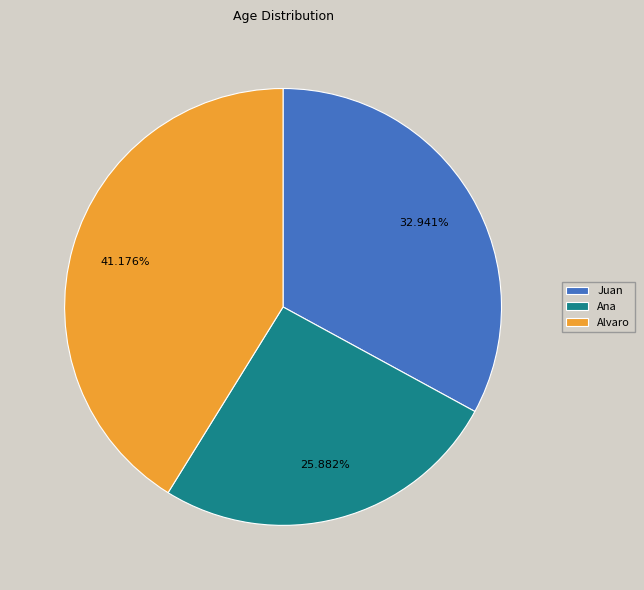

Count the number of slices in the pie.

3